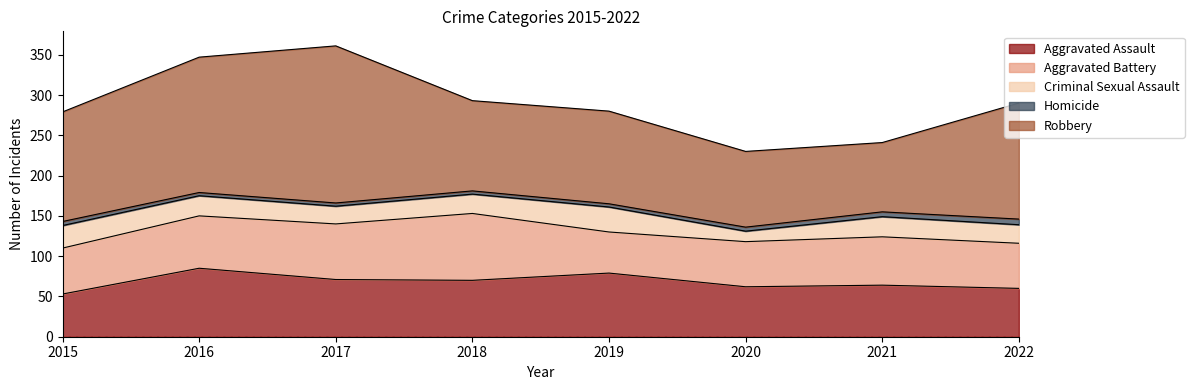

Is it true that Robbery equals 44 at 2021?

False